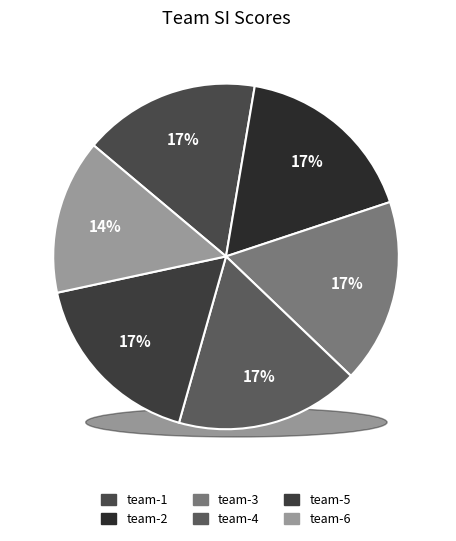

To the nearest percent, what percentage of the pie is team-6?

14%